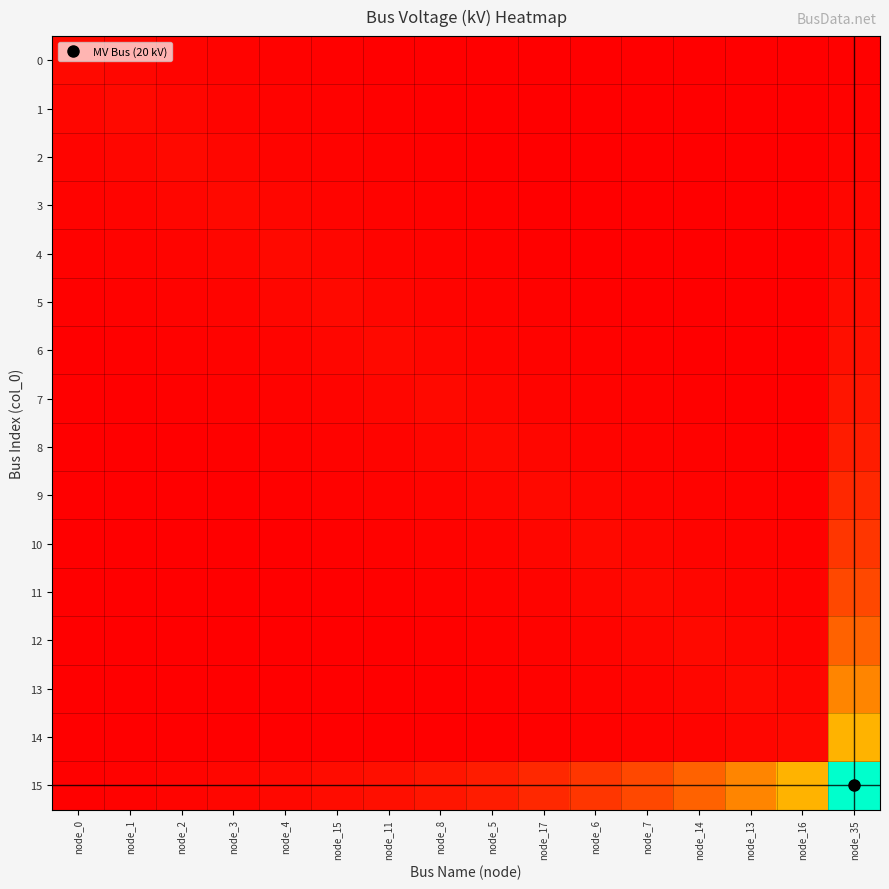

At which category is the sum across all series the highest?

node_35